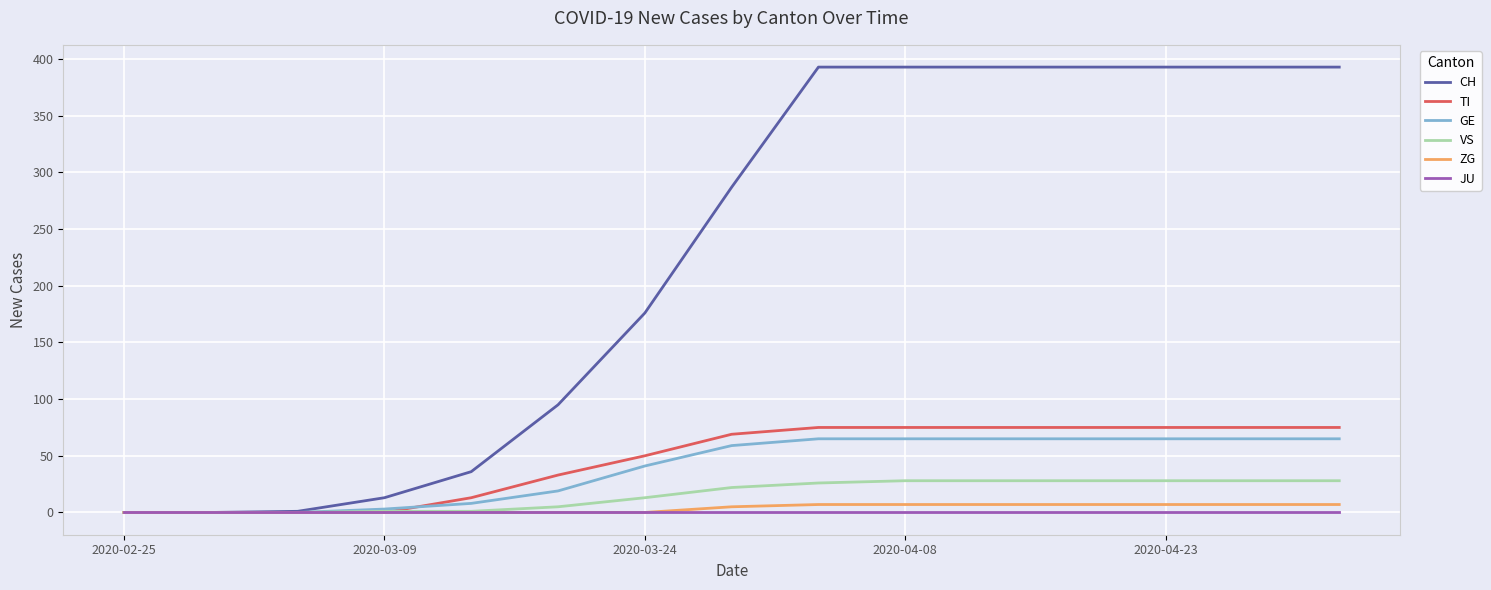

What is the greatest value displayed?

393